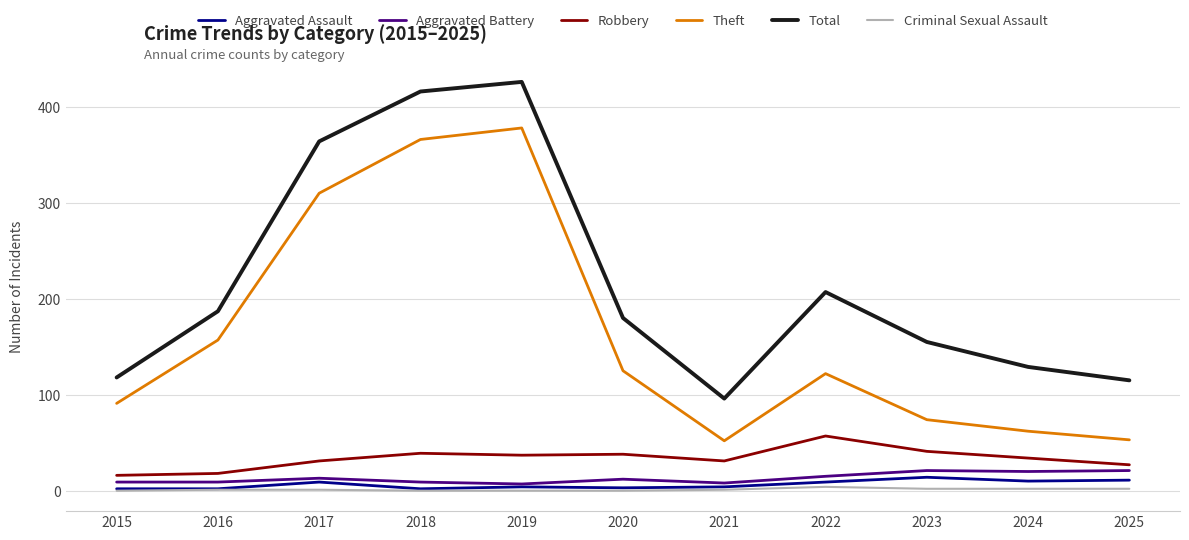

How many categories are shown in the chart?

11